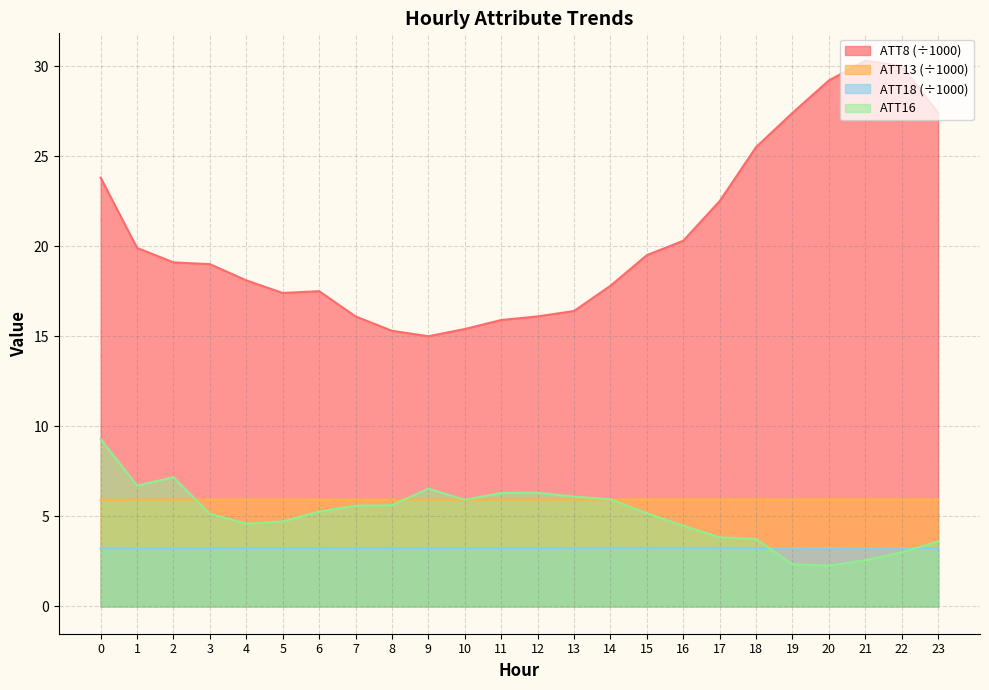

What is the maximum value shown in the chart?

30.3